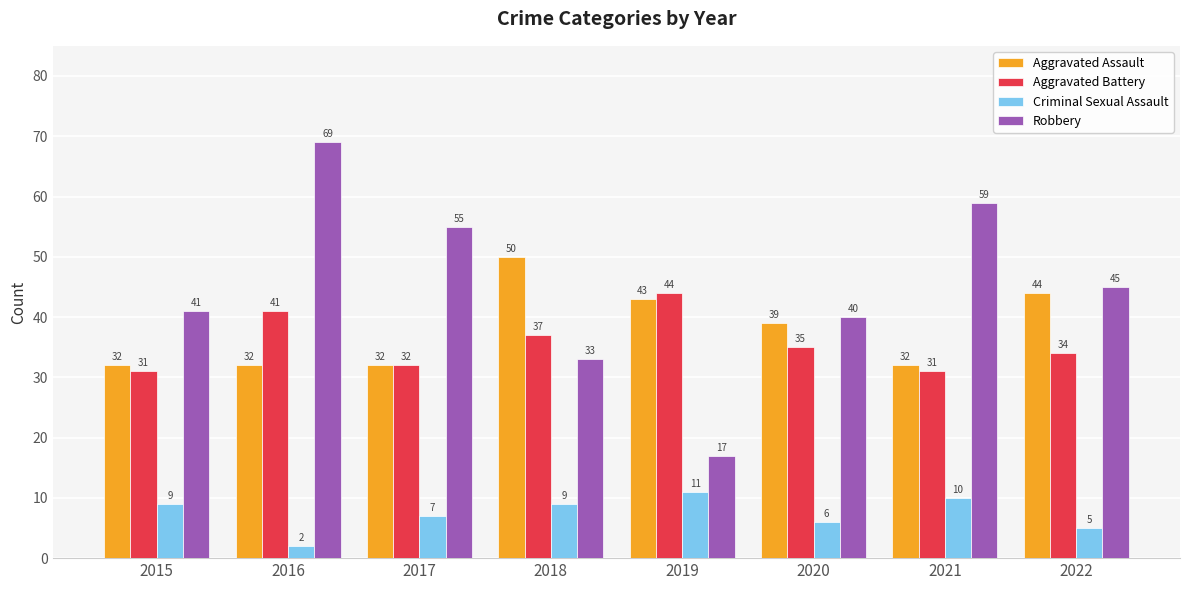

The Aggravated Assault series shows 48 at 2016. True or false?

False